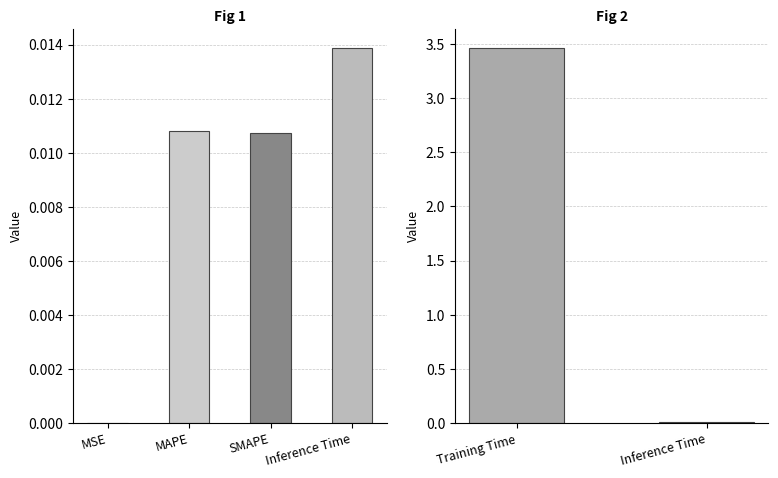

Are the bars horizontal?

No